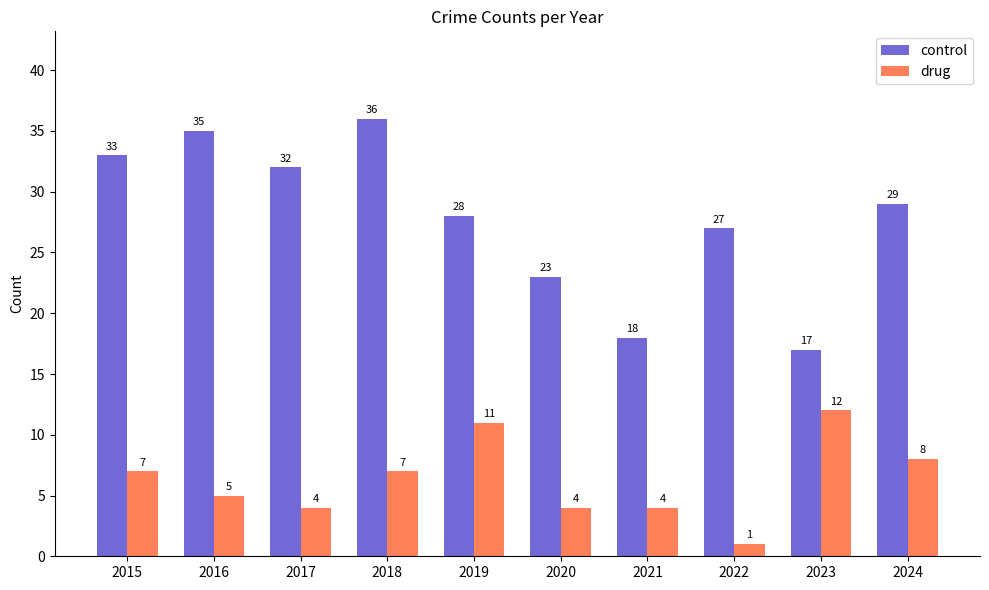

At which label is control closest to 26?

2022